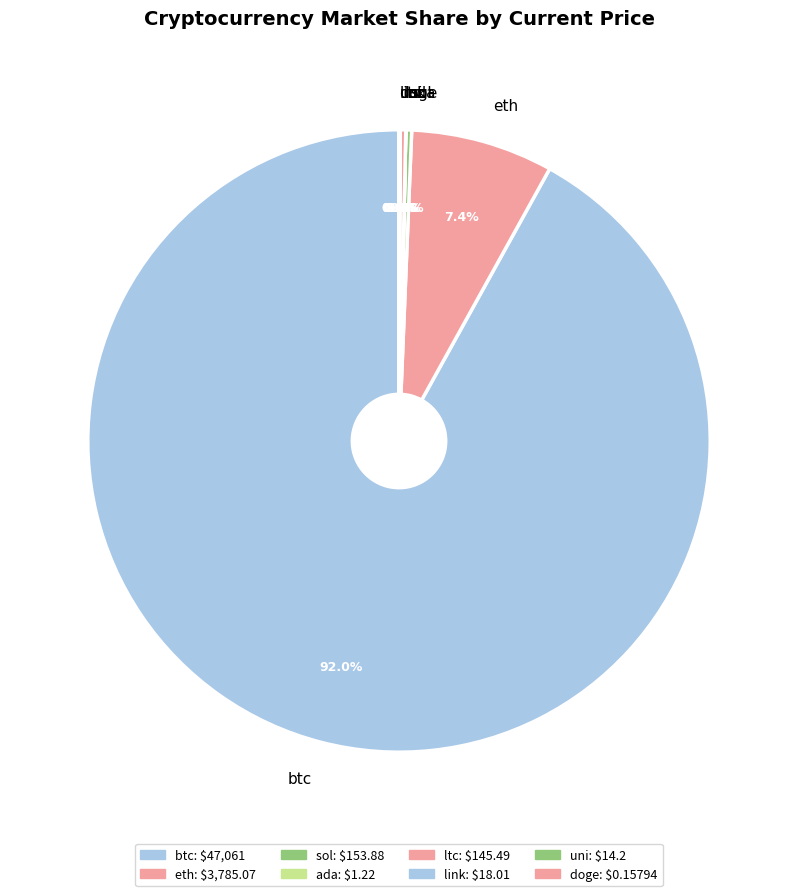

Which category has the biggest portion of the pie?

btc